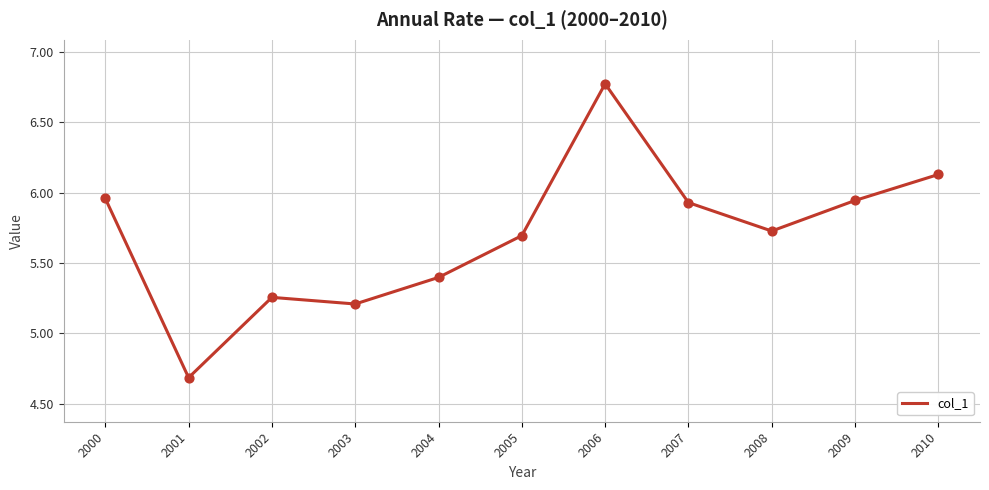

What is the change in value from 2005 to 2010?

+0.4